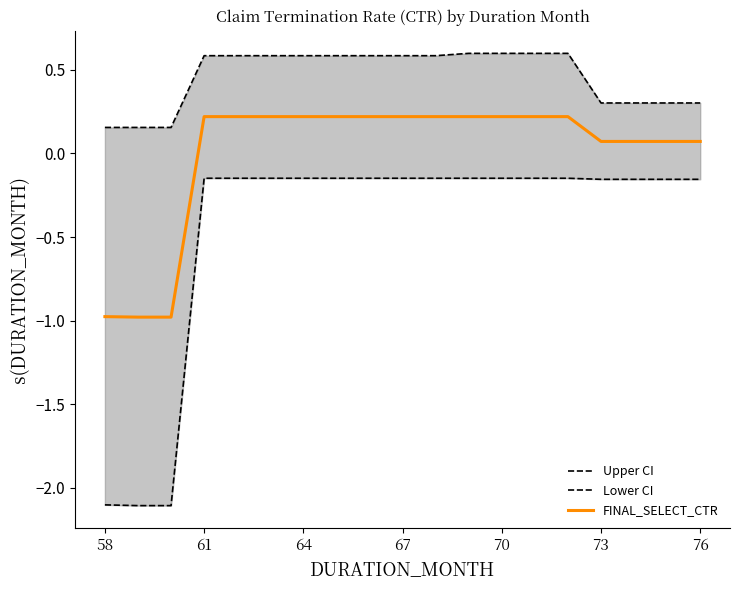

True or false: Lower CI has more than 1 interior local peaks.

False